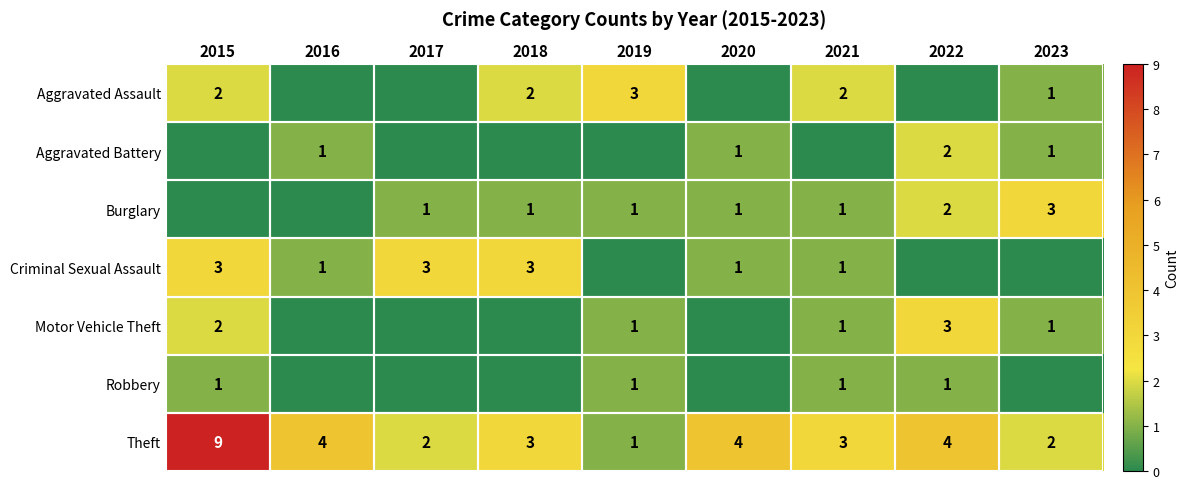

Is it true that Theft equals 4 at 2022?

True